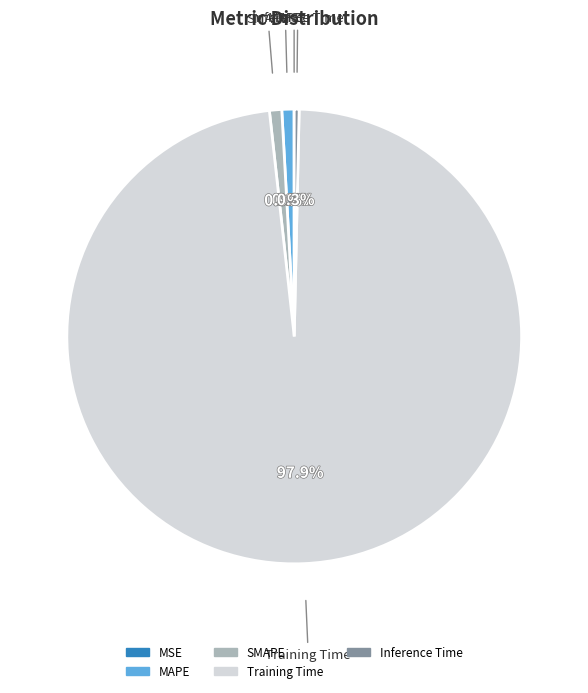

Does any single category account for the majority?

Yes